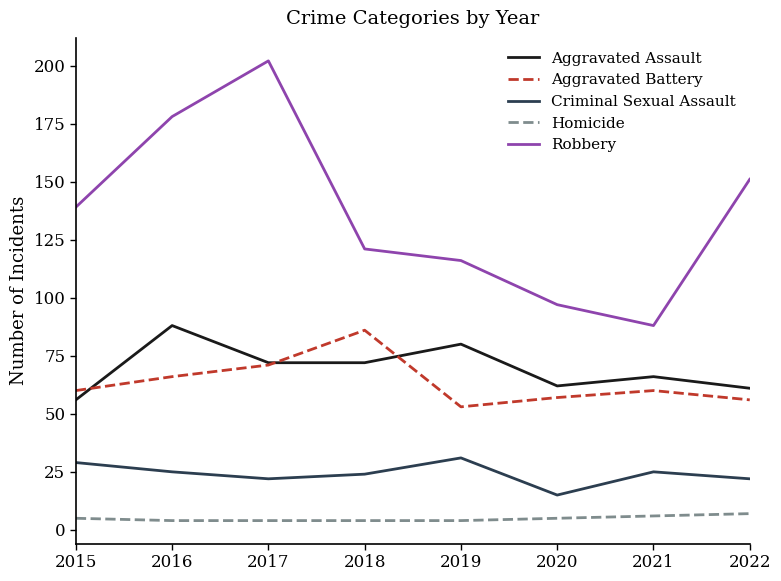

True or false: Homicide and Aggravated Battery cross at least once.

False